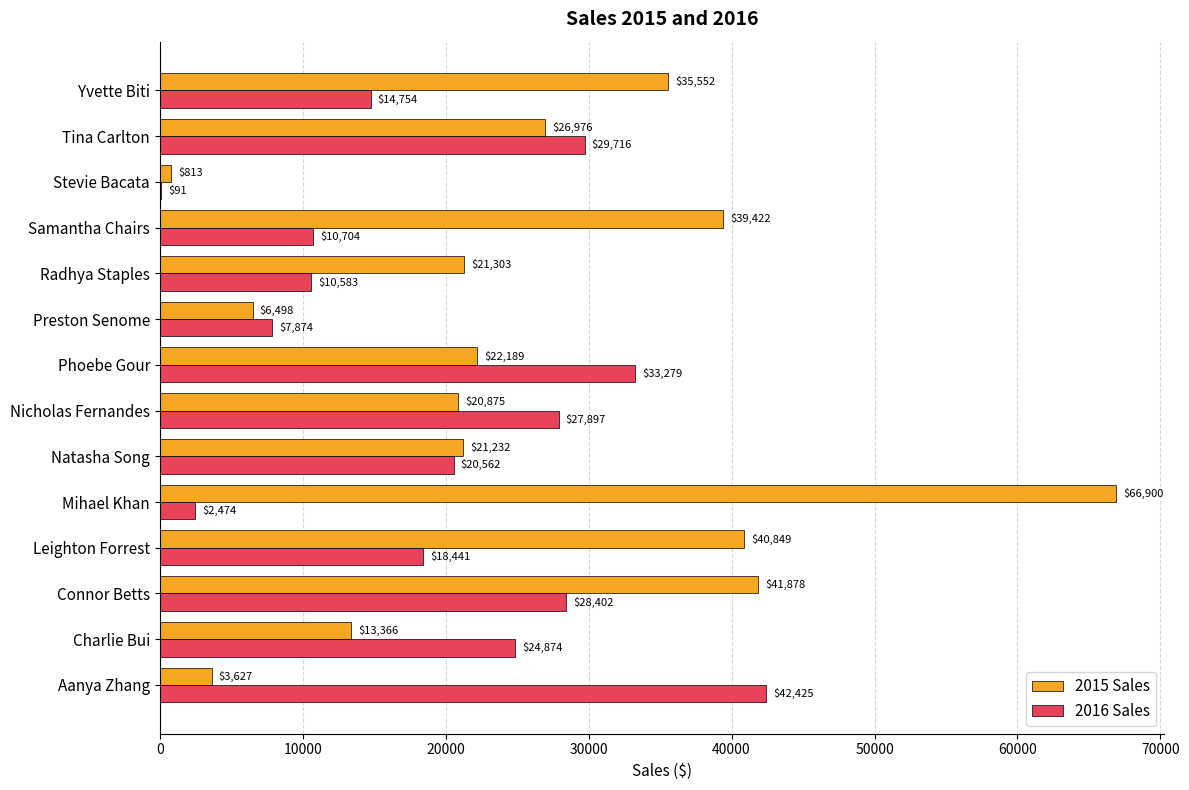

At which category does the chart reach its peak across all series?

Mihael Khan